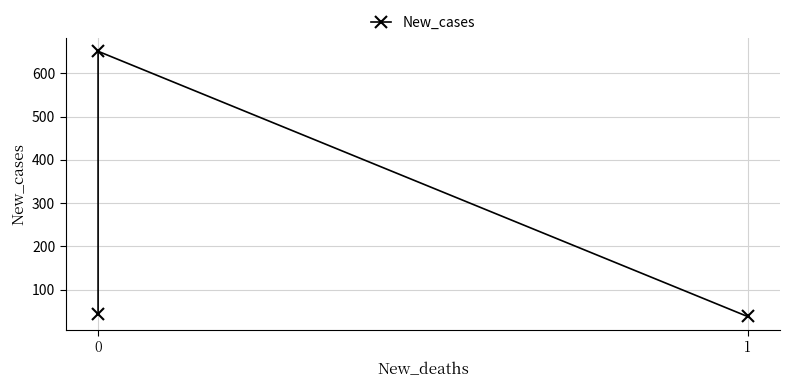

How many data points does each series have?

3